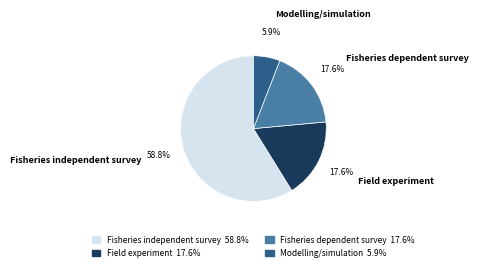

Which slice represents more than half of the pie?

Fisheries independent survey